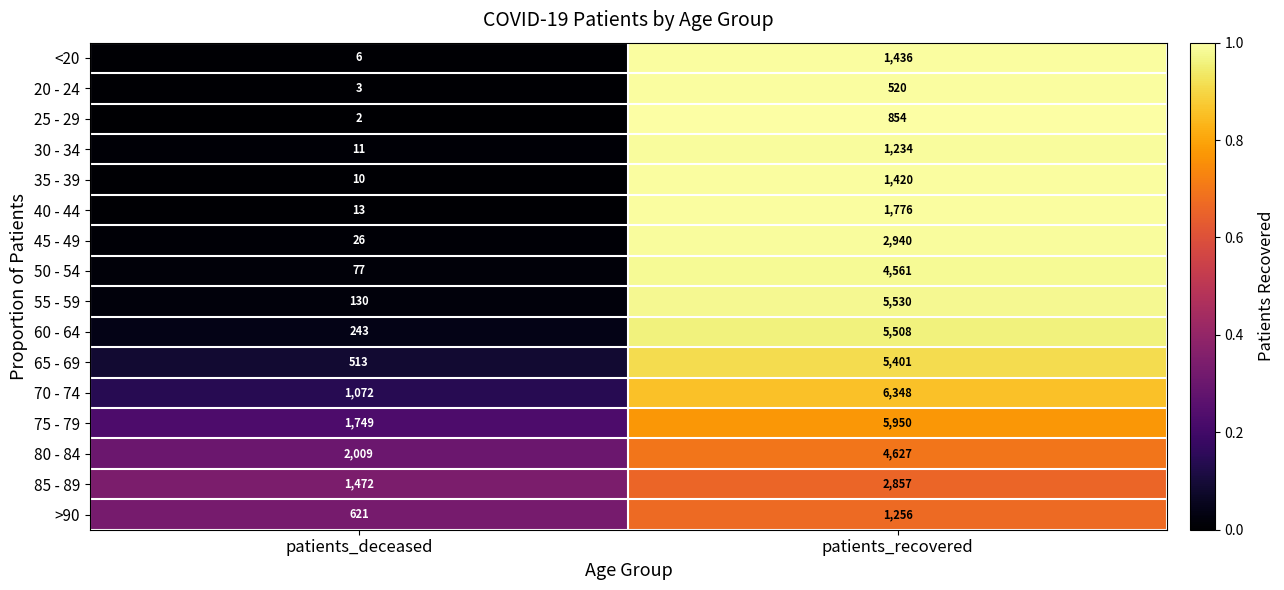

At which category is the sum across all series the highest?

patients_recovered